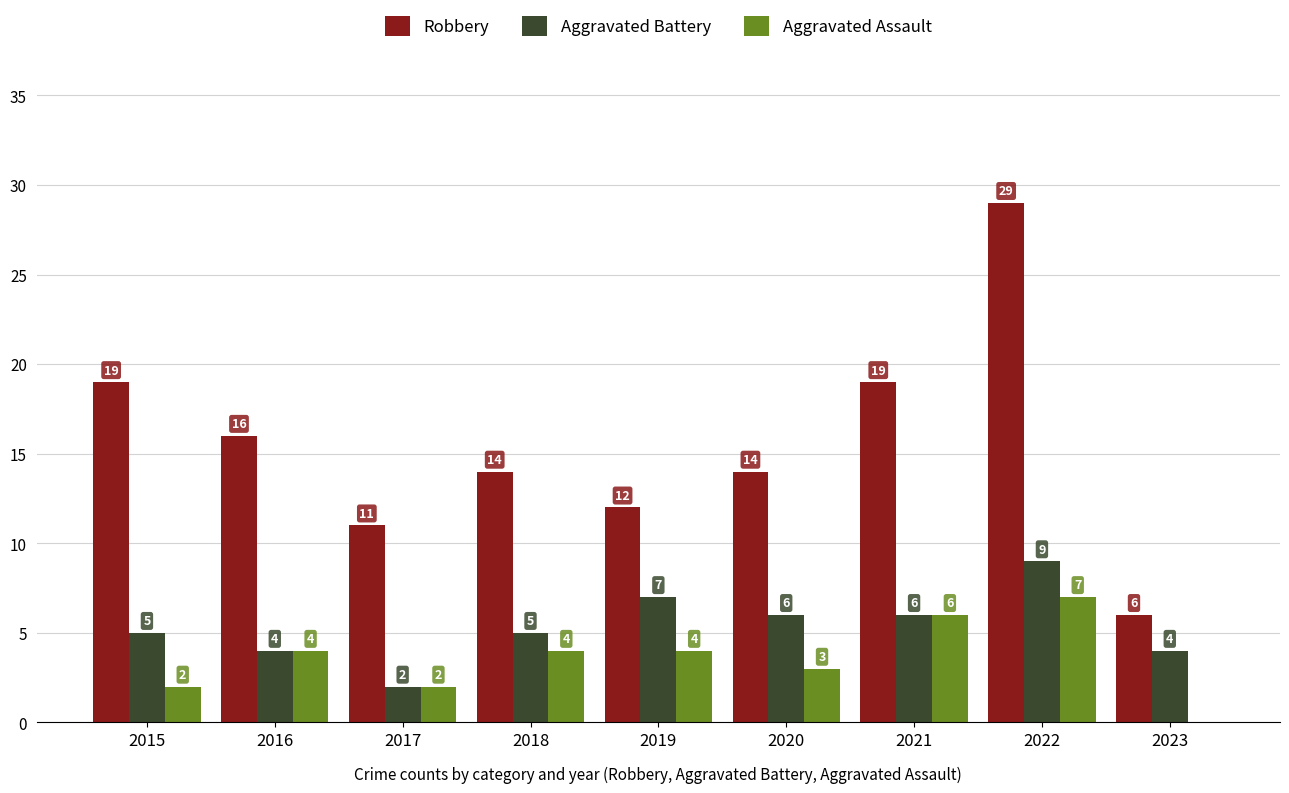

Between 2015 and 2021, which series saw the biggest shift?

Aggravated Assault